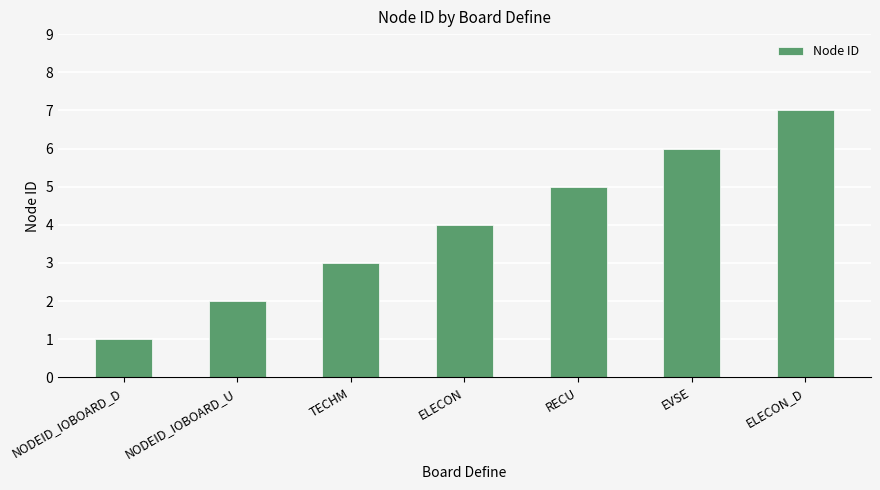

What is the label of the 7th bar from the left?

ELECON_D